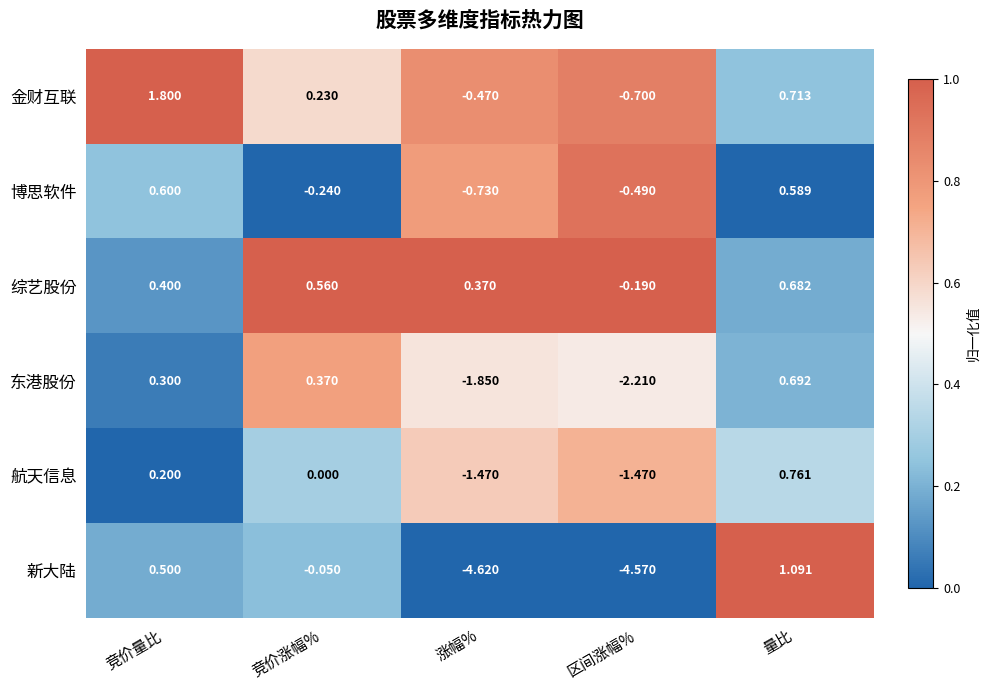

At 竞价量比, list the series in order from largest to smallest.

金财互联, 博思软件, 新大陆, 综艺股份, 东港股份, 航天信息